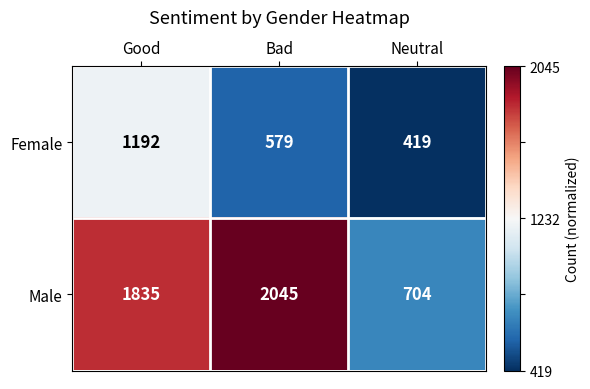

The value of Female at Neutral is 419. True or false?

True